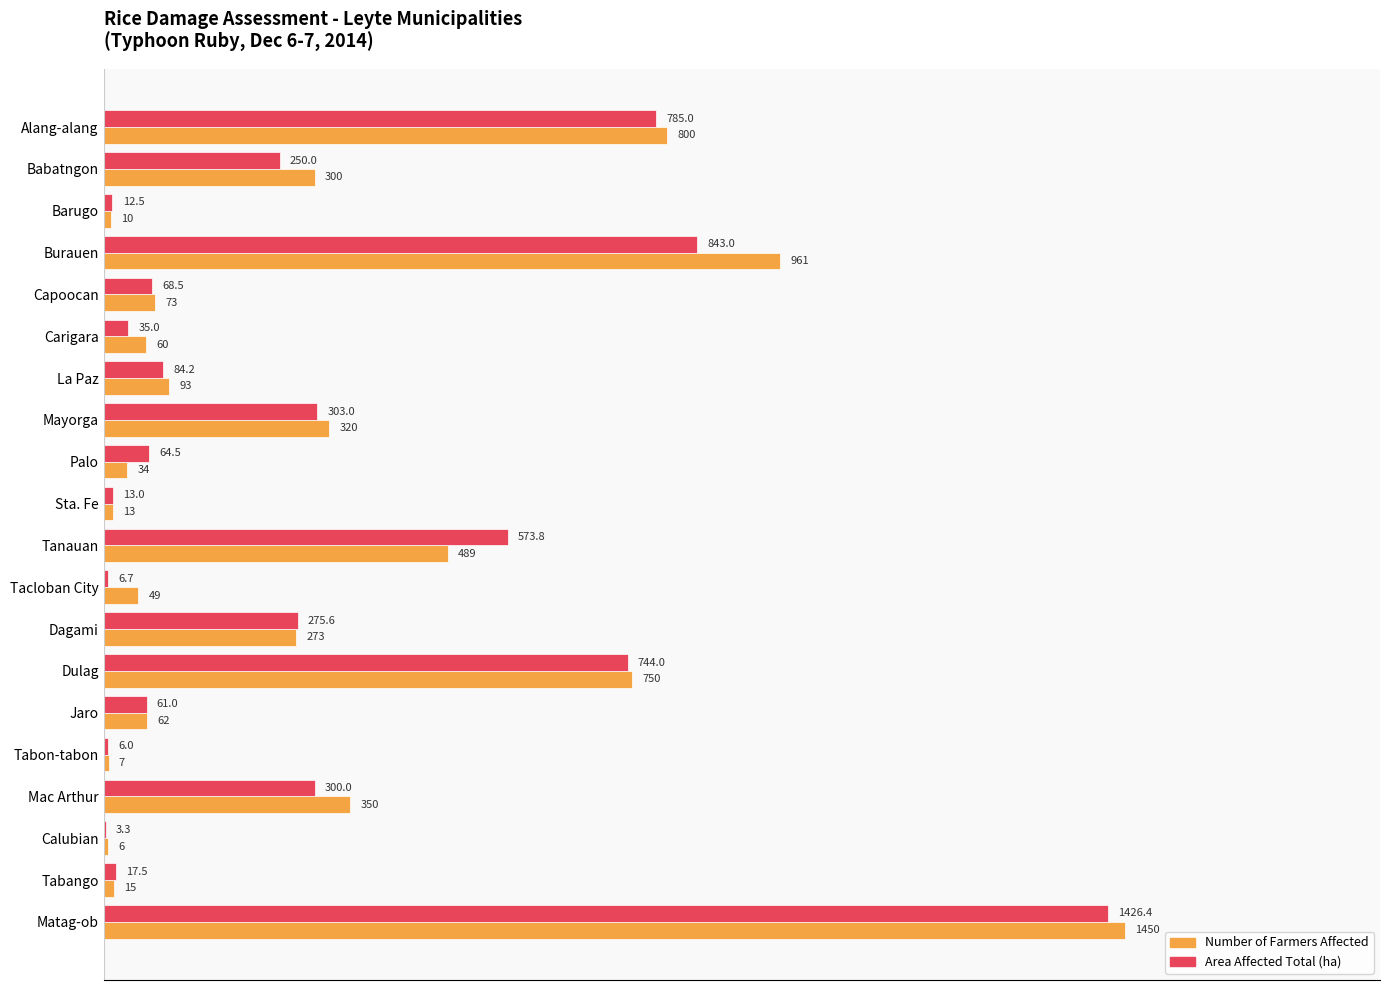

What is the highest value of the Number of Farmers Affected series?

1450.0